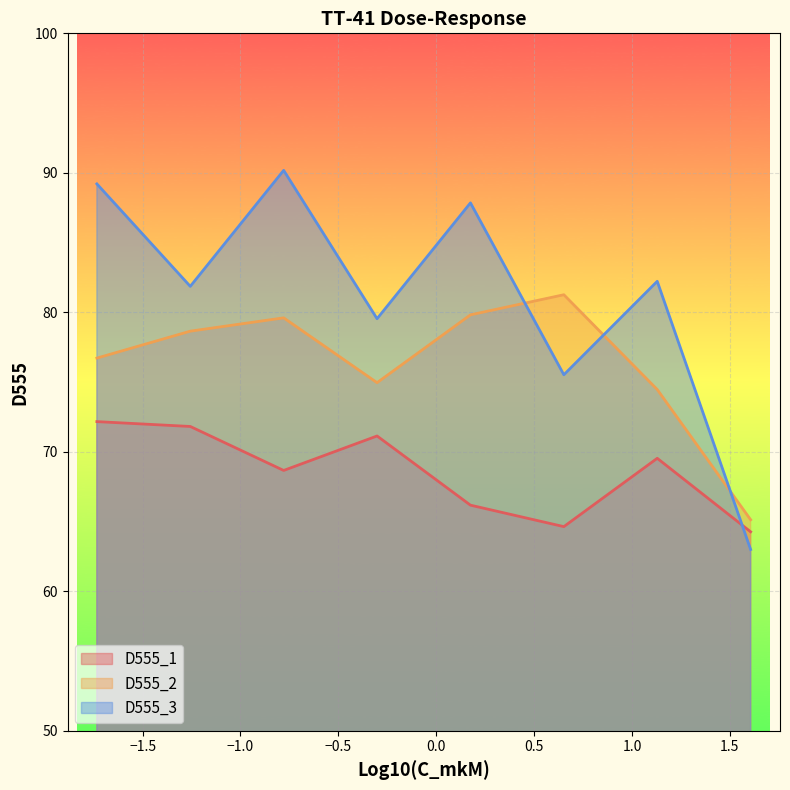

How many data points in D555_2 are above 78?

4